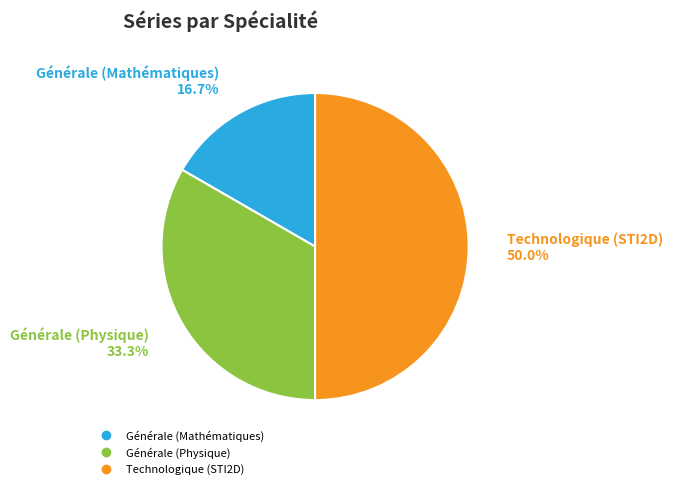

Does Générale (Physique) represent more than half of the total?

No